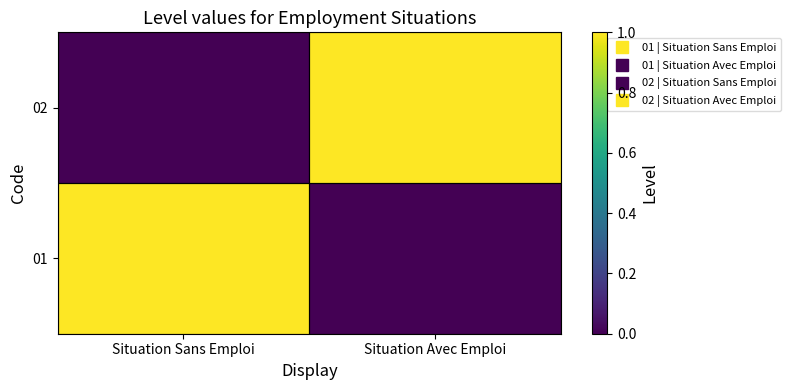

Reading left to right, extract all data points from this chart.

01: Situation Sans Emploi=1	Situation Avec Emploi=0
02: Situation Sans Emploi=0	Situation Avec Emploi=1